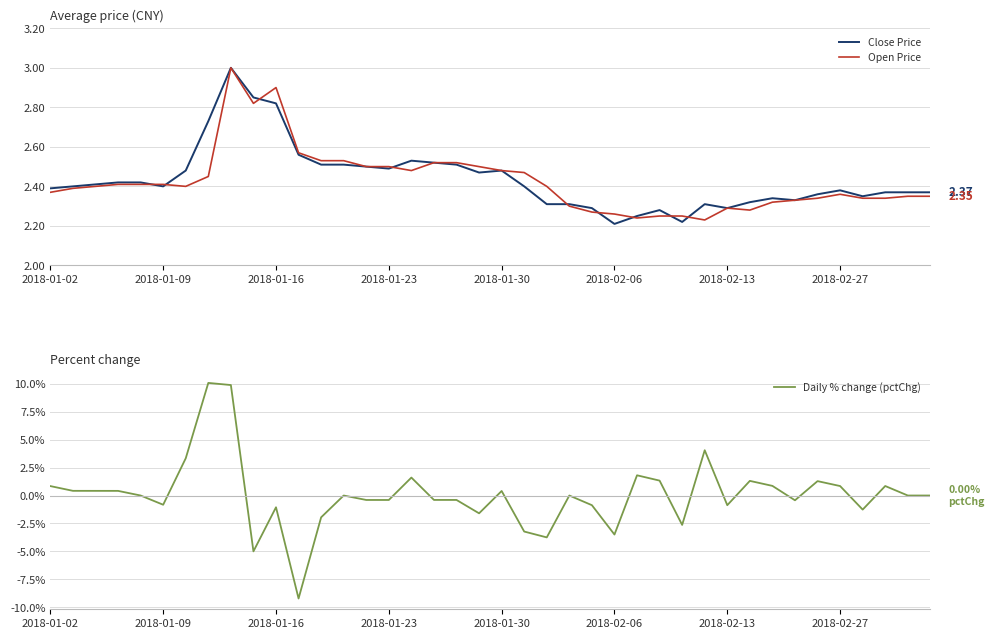

How many times do Close Price and Daily % change (pctChg) cross each other?

4